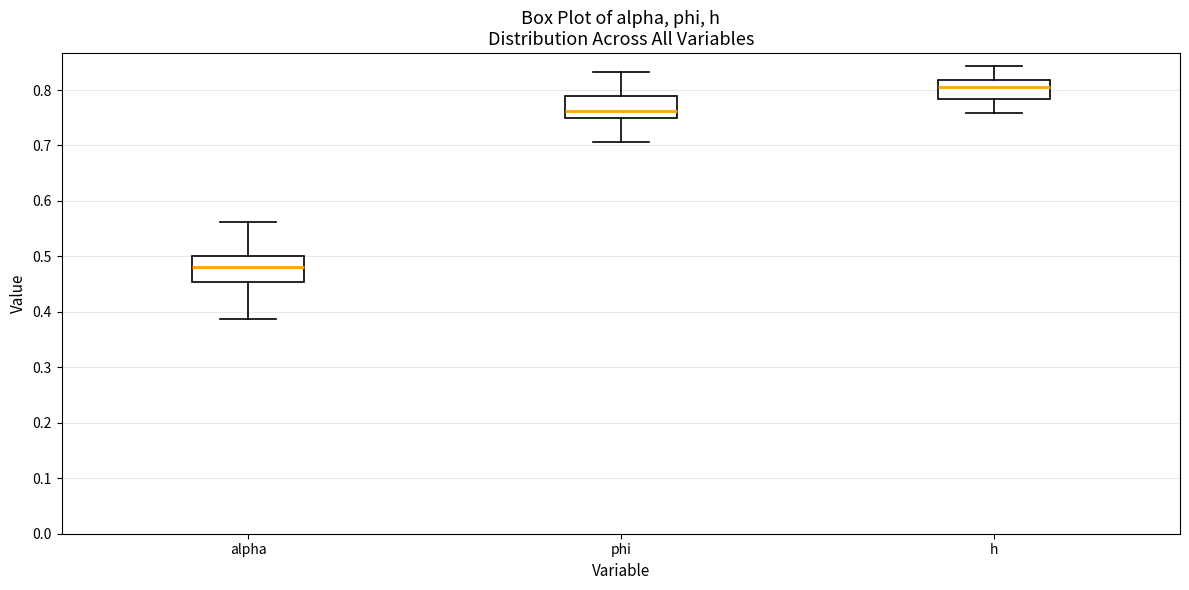

Reading left to right, read every box against the y-axis: the position of its median line, the range the box covers, and the ends of its whiskers. The values are not printed on the chart, so give them approximately, as read against the axis.

alpha: median 0.48, box 0.45 to 0.50, whiskers 0.39 to 0.56
phi: median 0.76, box 0.75 to 0.79, whiskers 0.71 to 0.83
h: median 0.81, box 0.78 to 0.82, whiskers 0.76 to 0.84